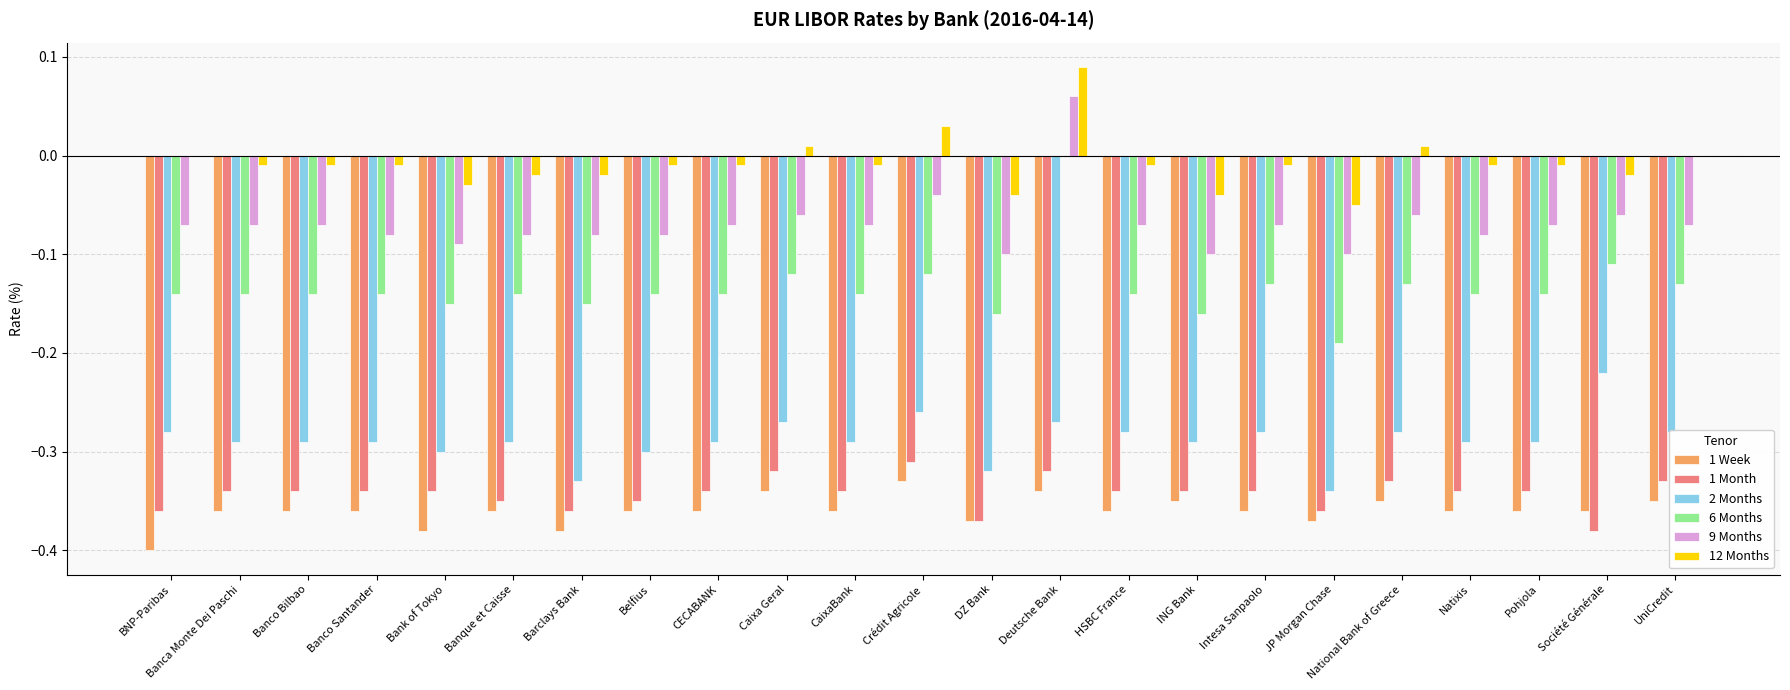

Does the chart contain stacked bars?

No